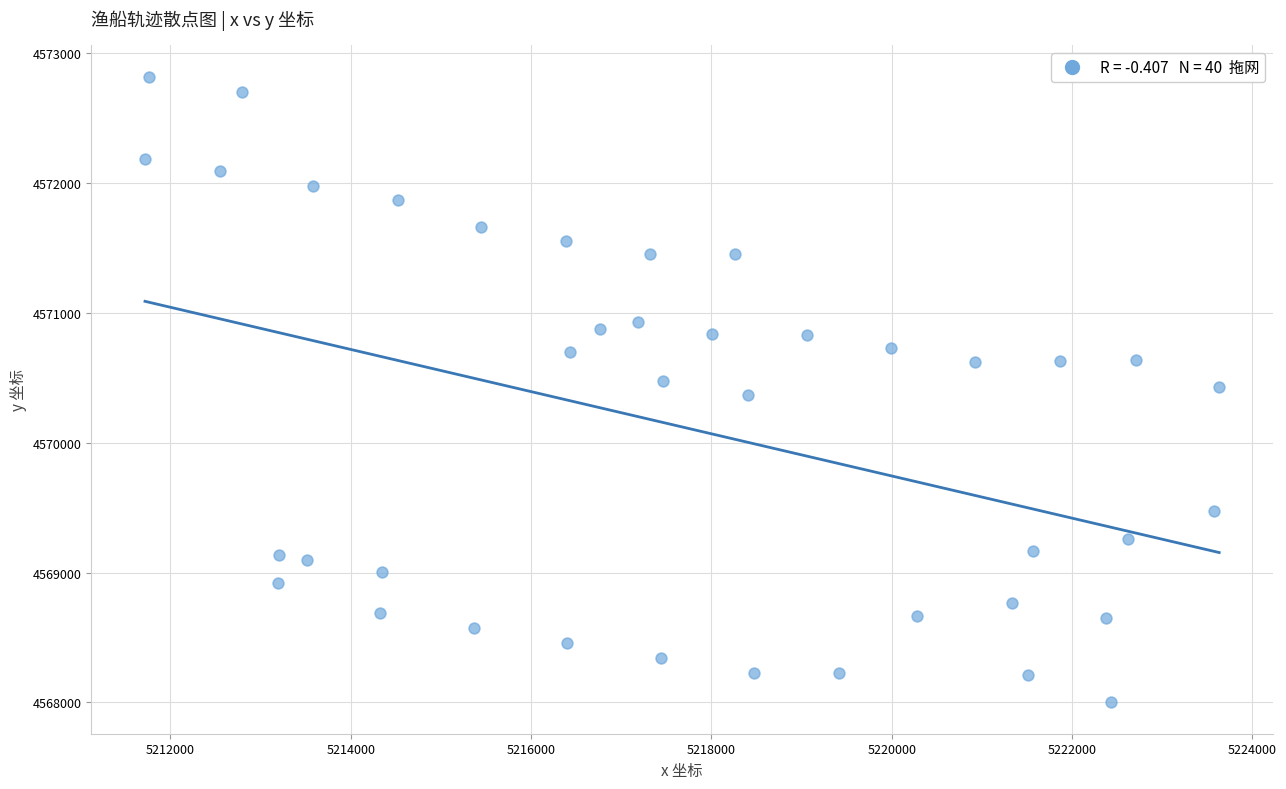

What is the range of X values (max minus min)?

11913.4